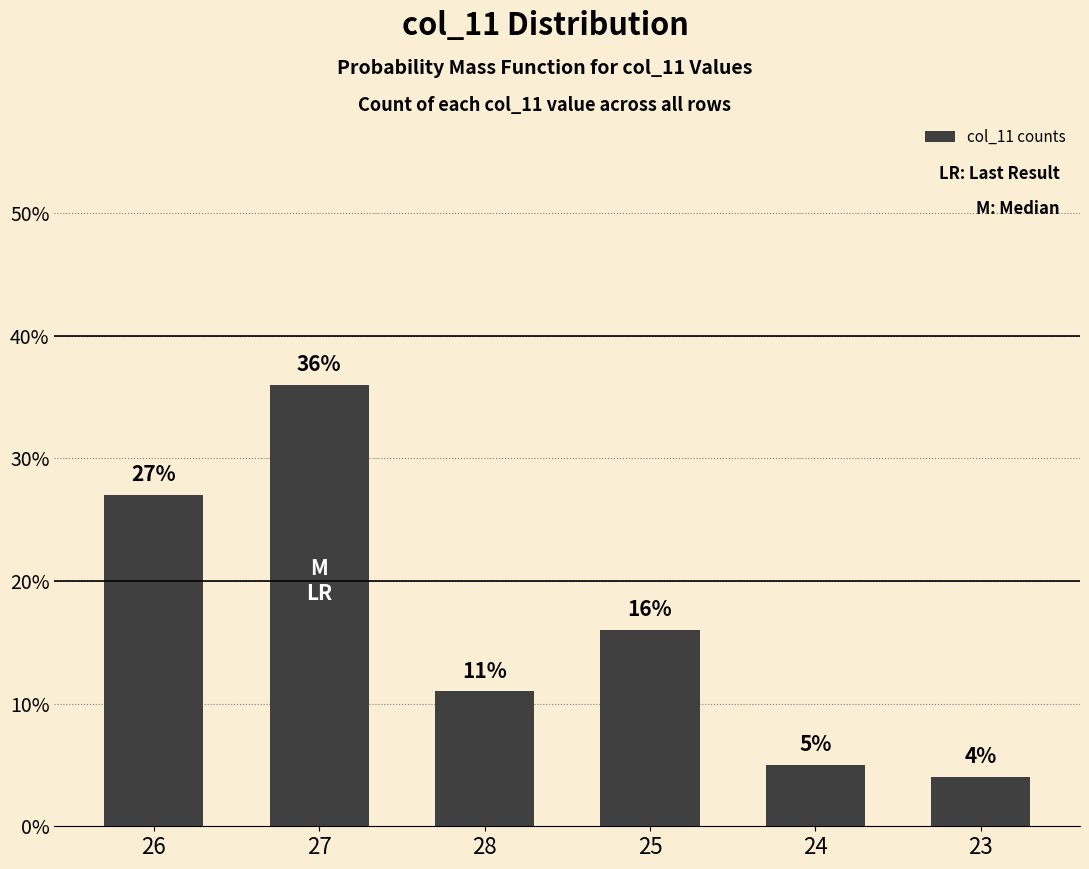

Which has a higher value, 25 or 23?

25